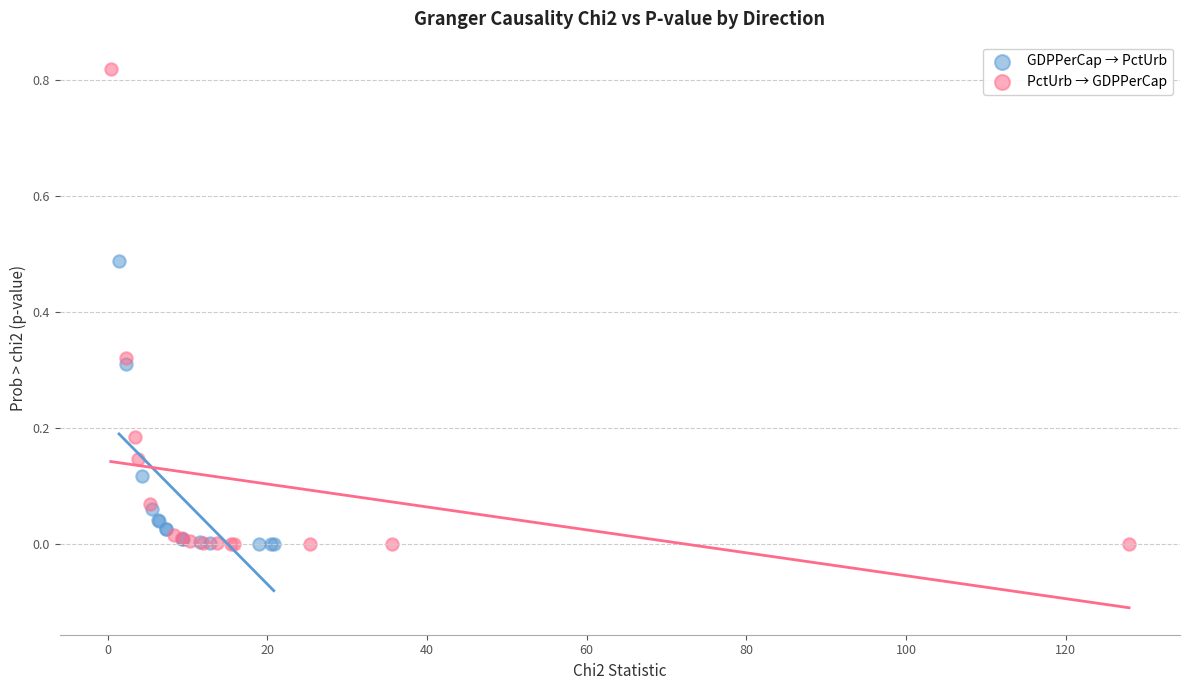

Which series has the largest Y range (max minus min)?

PctUrb → GDPPerCap